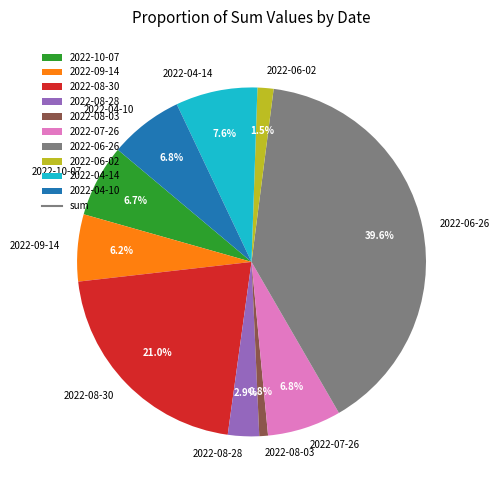

What is the ratio of the value at 2022-08-30 to the value at 2022-10-07?

3.1